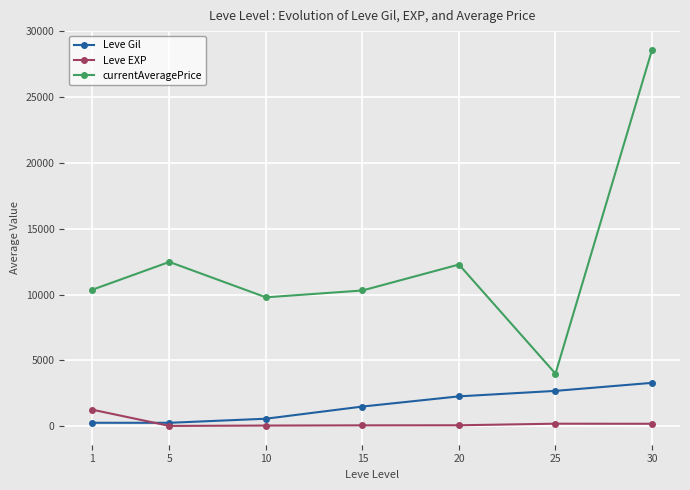

Is it true that currentAveragePrice equals 4000 at 25?

True